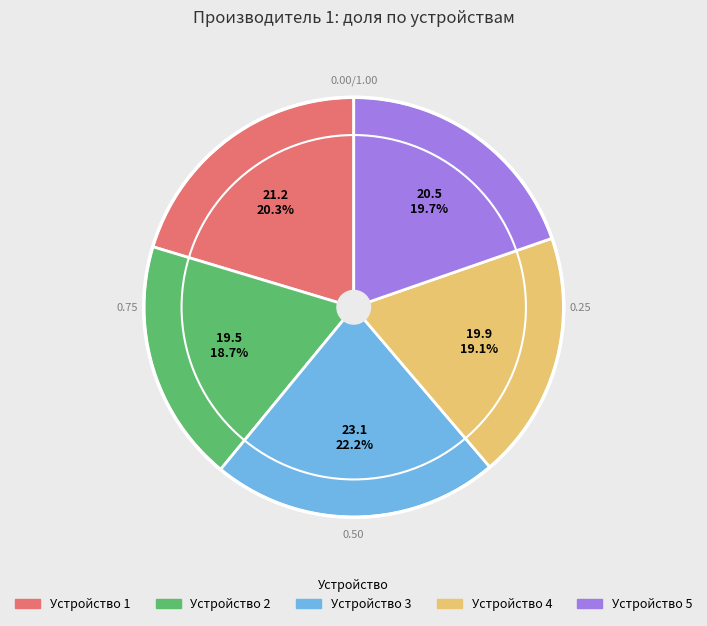

Is there any slice that represents more than half of the pie?

No